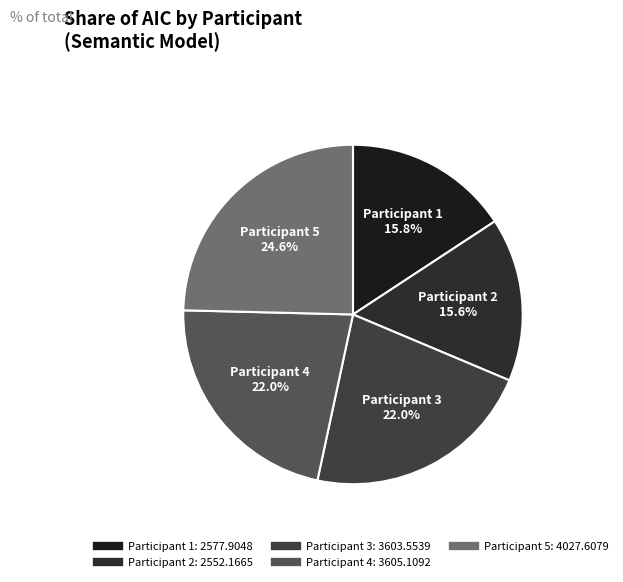

Does Participant 2 account for over 50% of the chart?

No